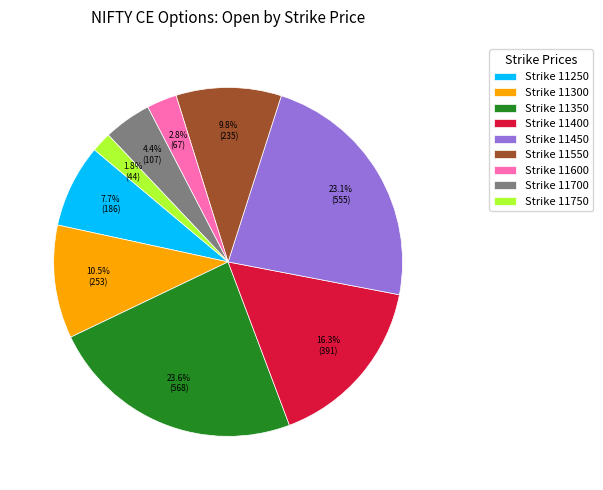

Rank the categories by value from lowest to highest.

Strike 11750, Strike 11600, Strike 11700, Strike 11250, Strike 11550, Strike 11300, Strike 11400, Strike 11450, Strike 11350